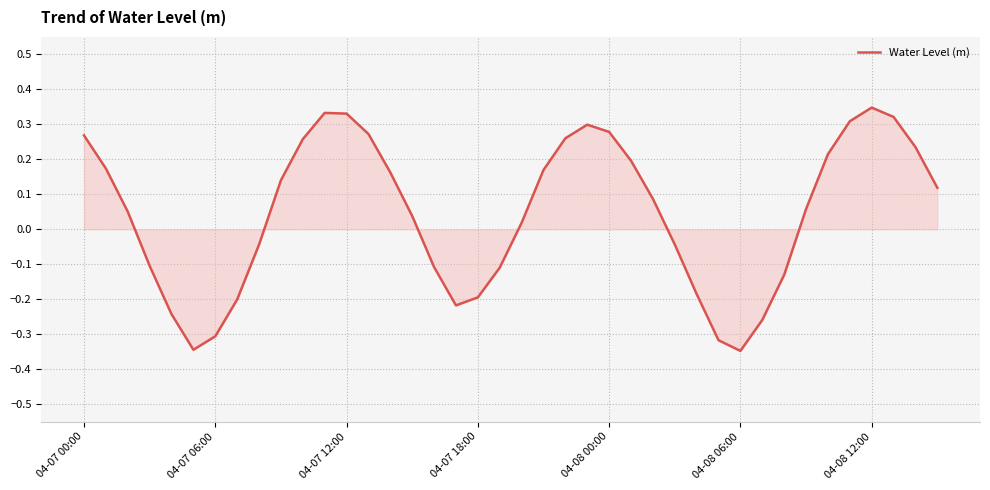

What is the difference between the maximum and second lowest values?

0.7